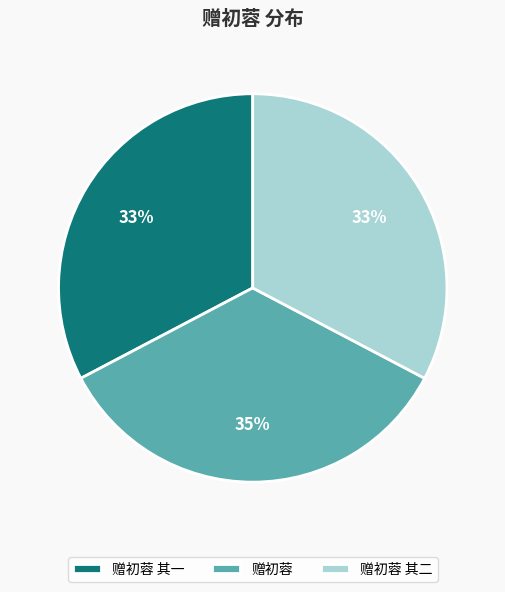

The 赠初蓉 其一 slice represents 42% of the pie. True or false?

False